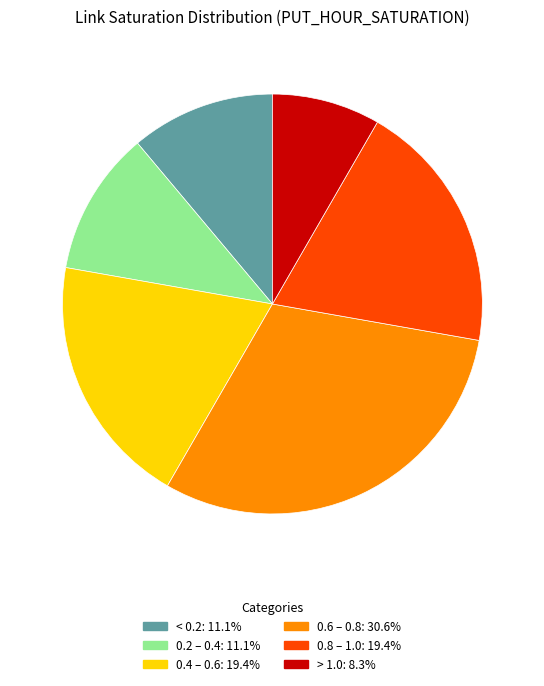

Does any single category account for the majority?

No